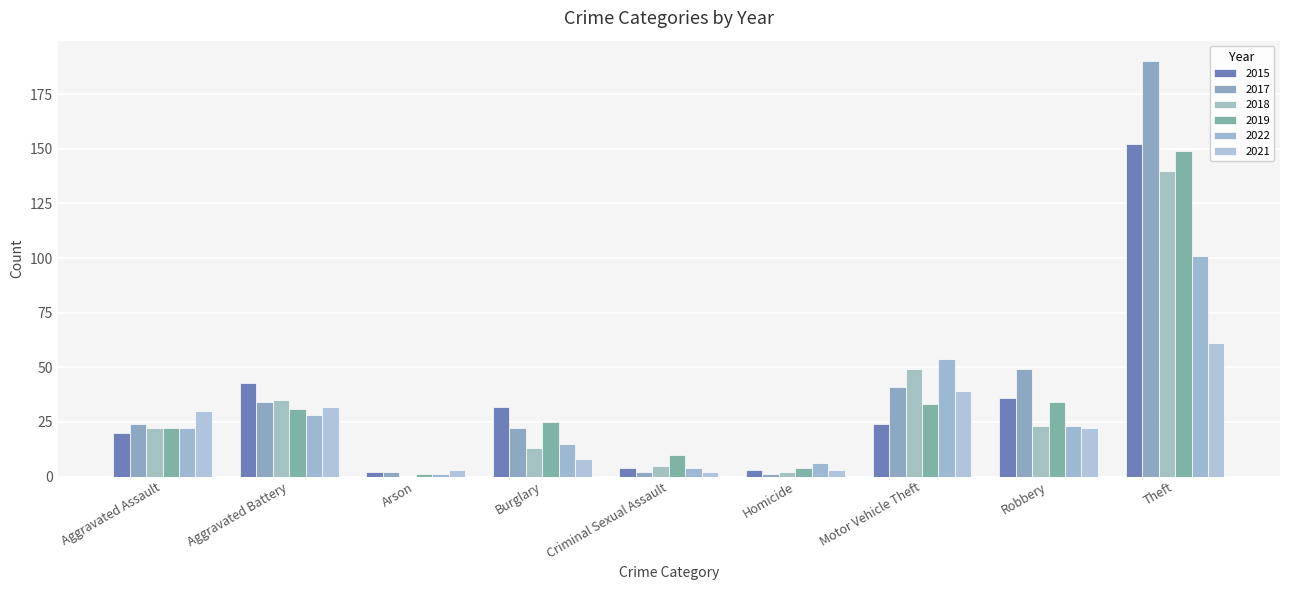

What are all the series names shown in the legend?

2015, 2017, 2018, 2019, 2022, 2021